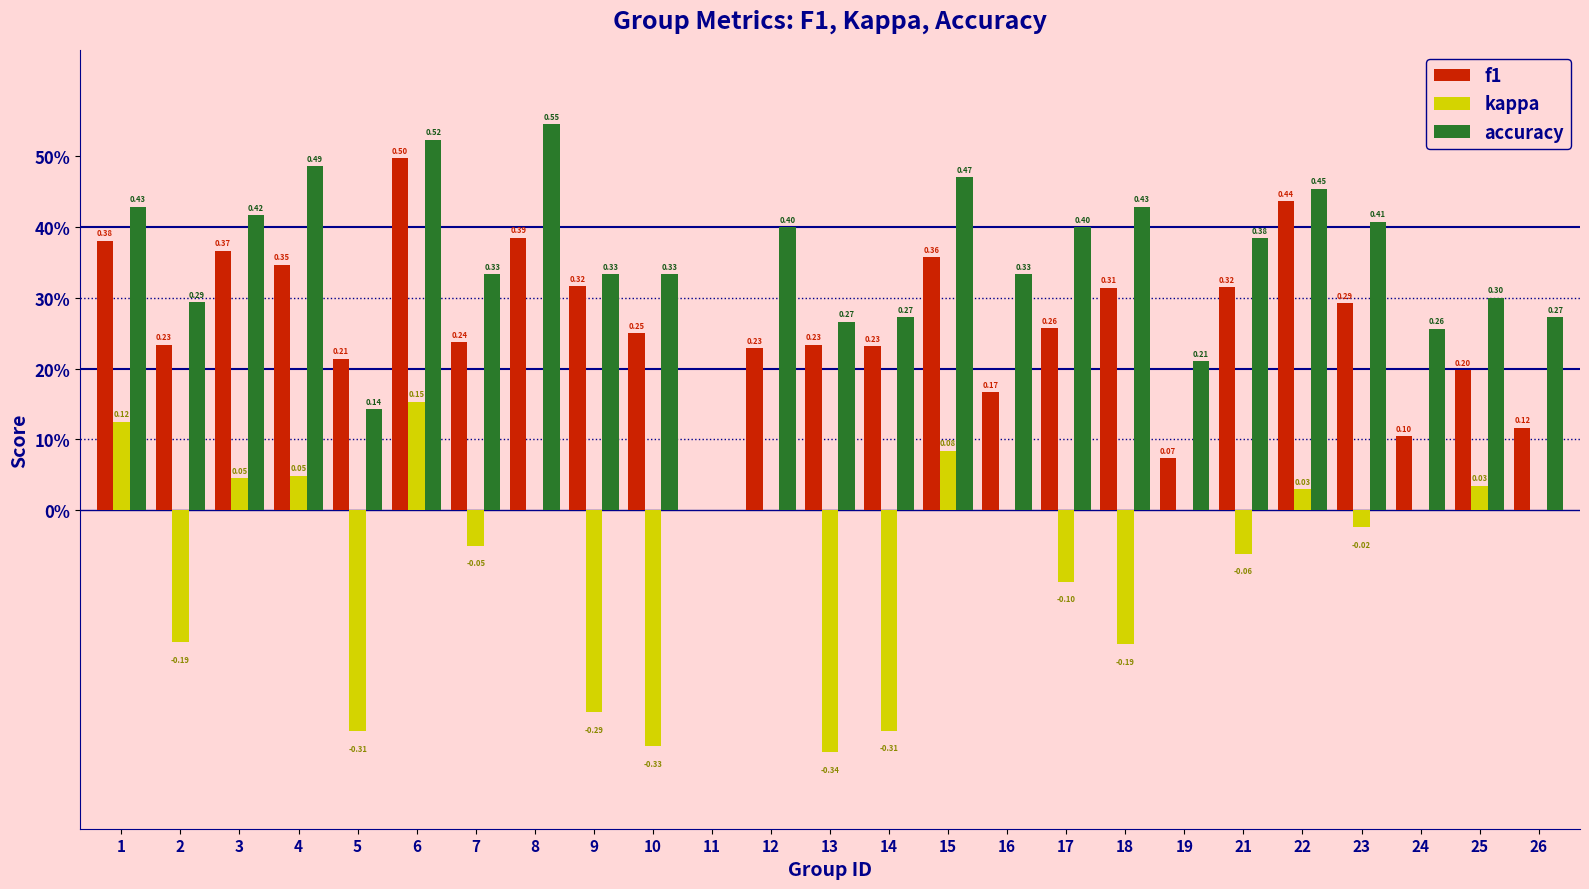

What is the difference between the maximum and second lowest values in the accuracy series?

0.4